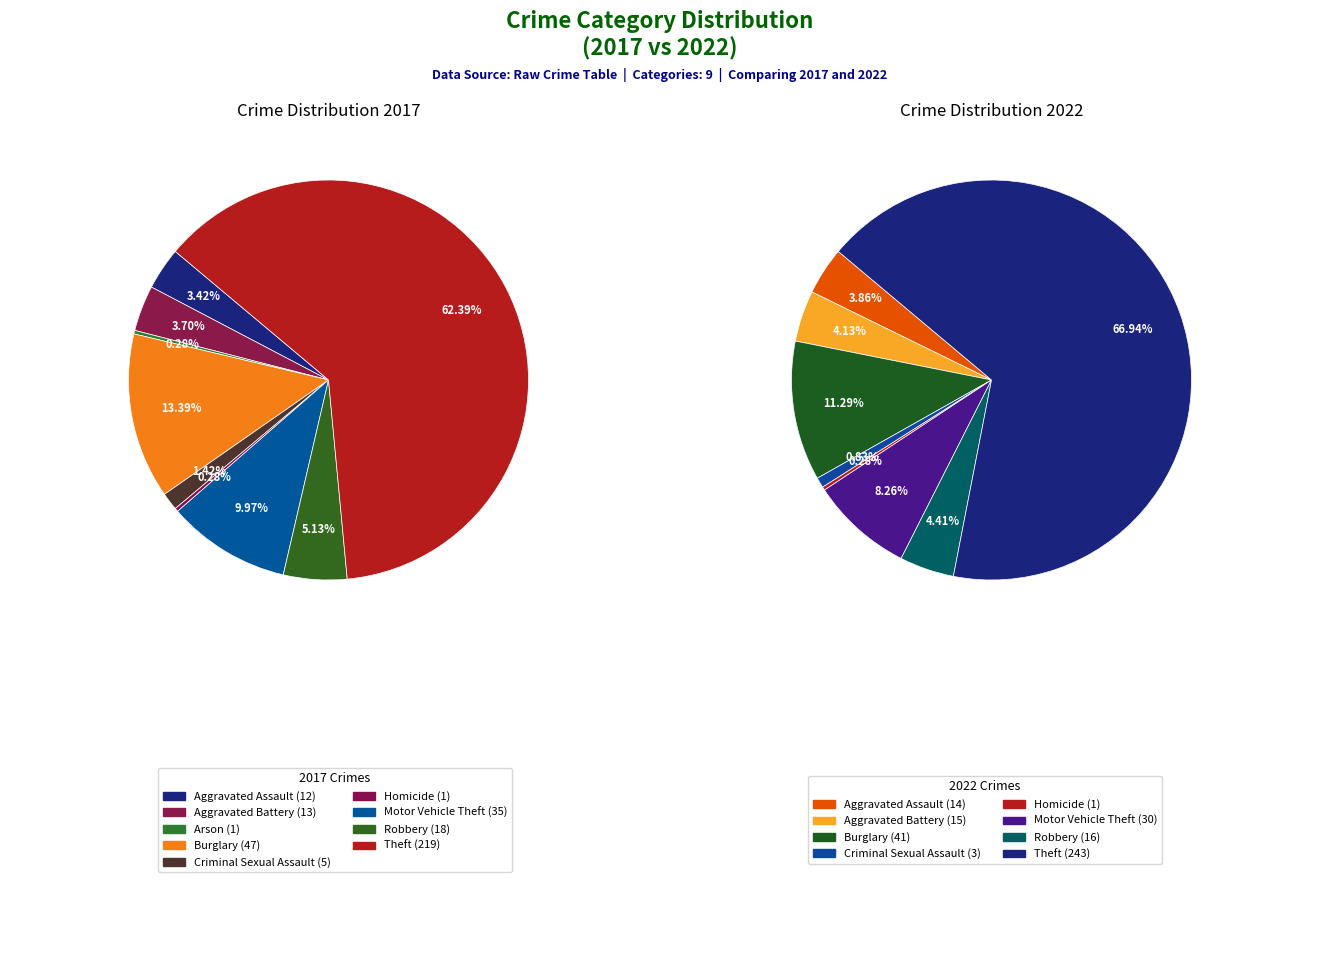

Which series has the largest range (max minus min)?

values_2022